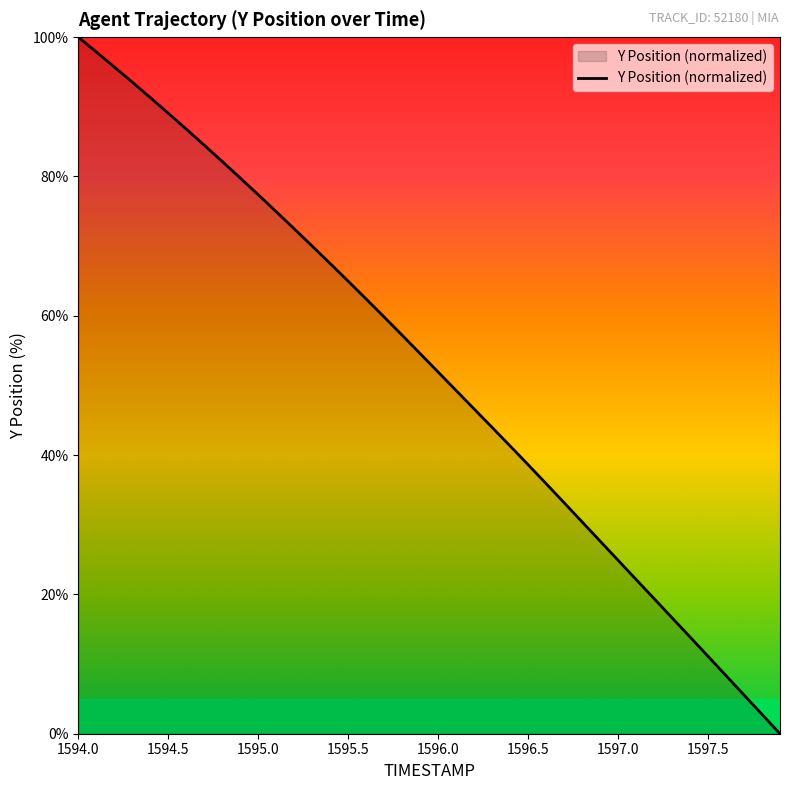

What is the difference between the maximum and minimum values?

100.0